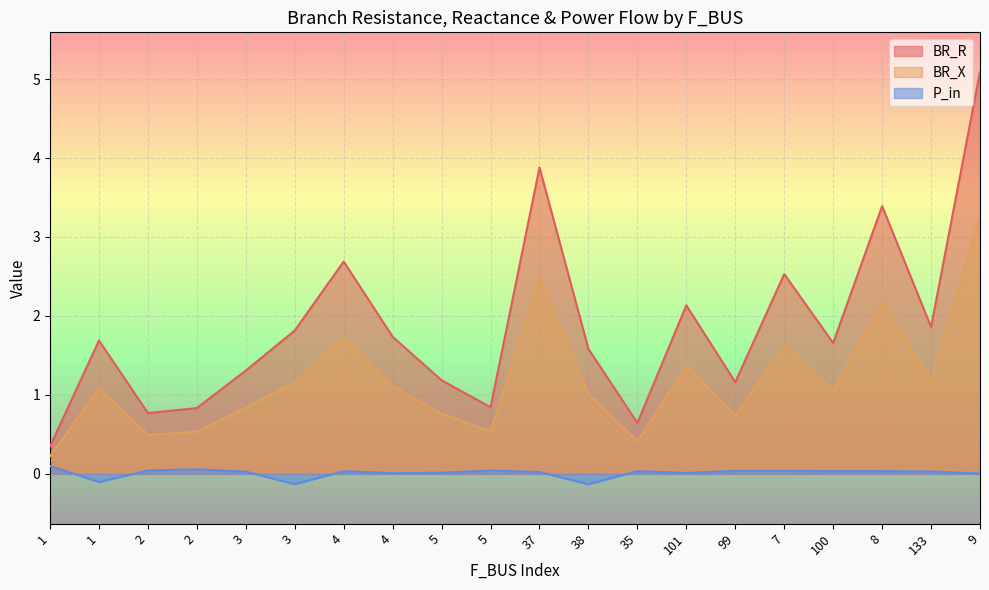

What is the difference between the BR_R values at 8 and 1?

3.0